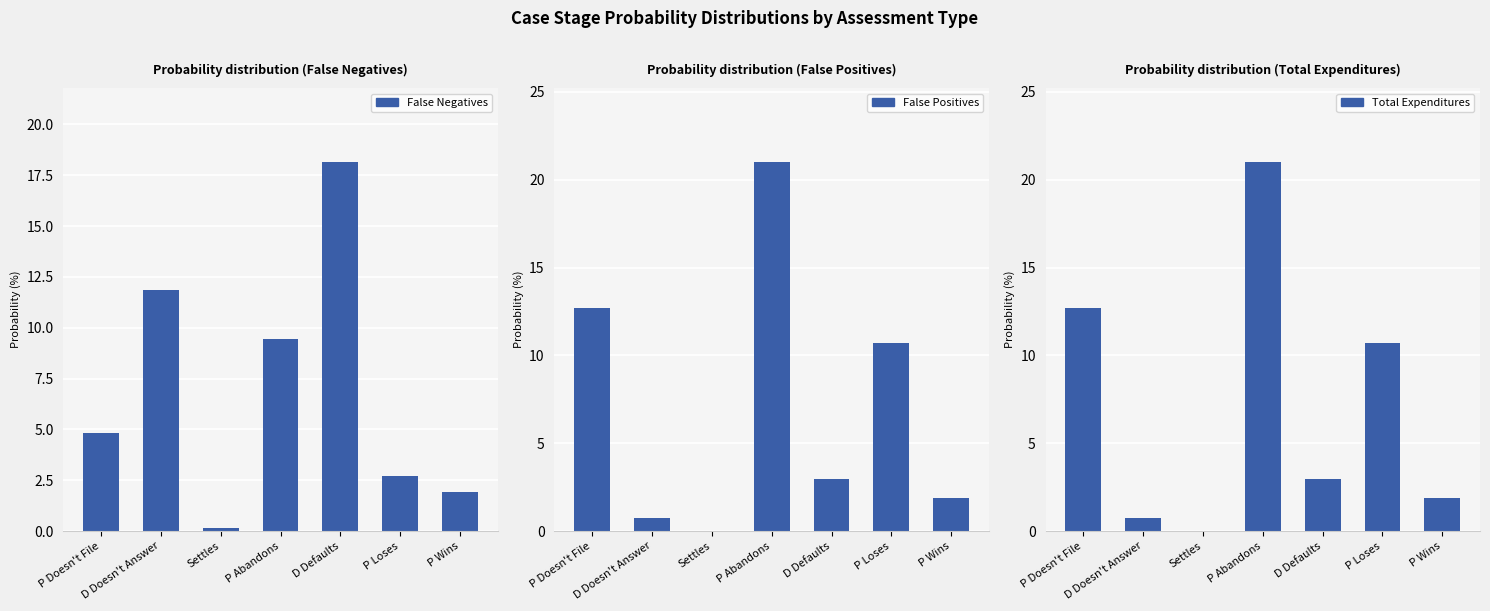

Which has a higher value, P Wins or Settles?

P Wins